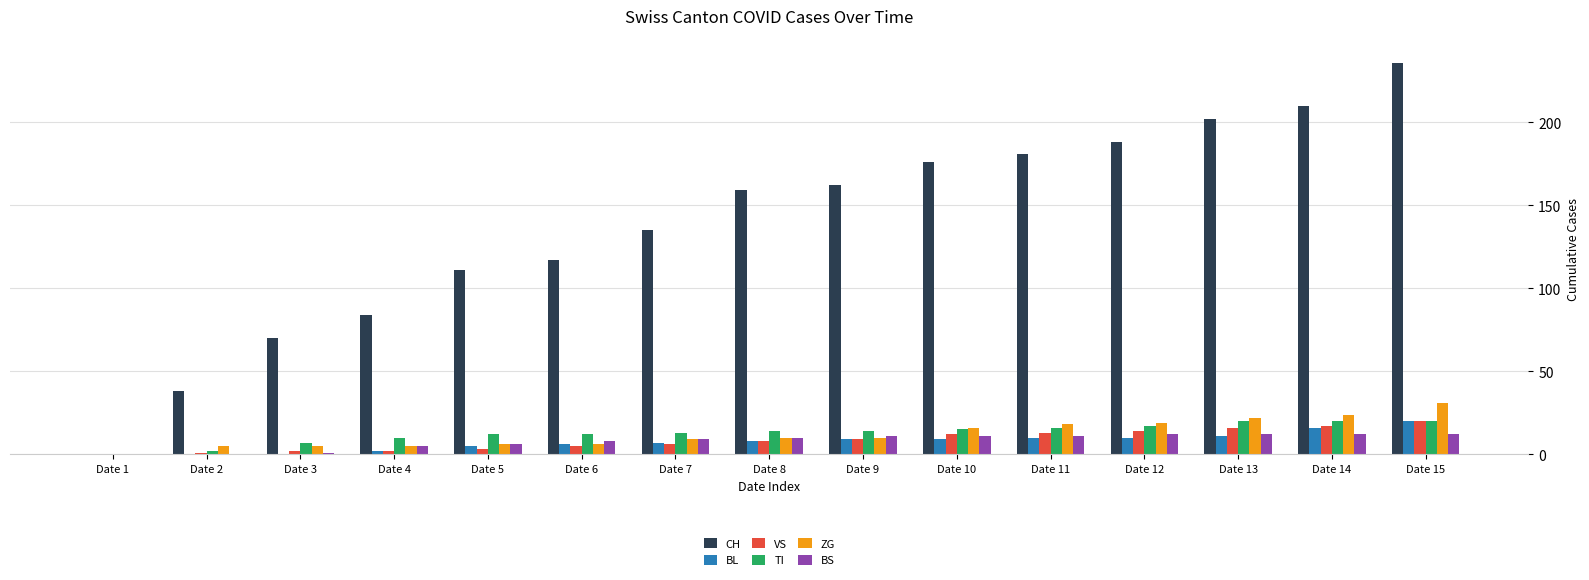

The ZG series shows 6 at Date 6. True or false?

True